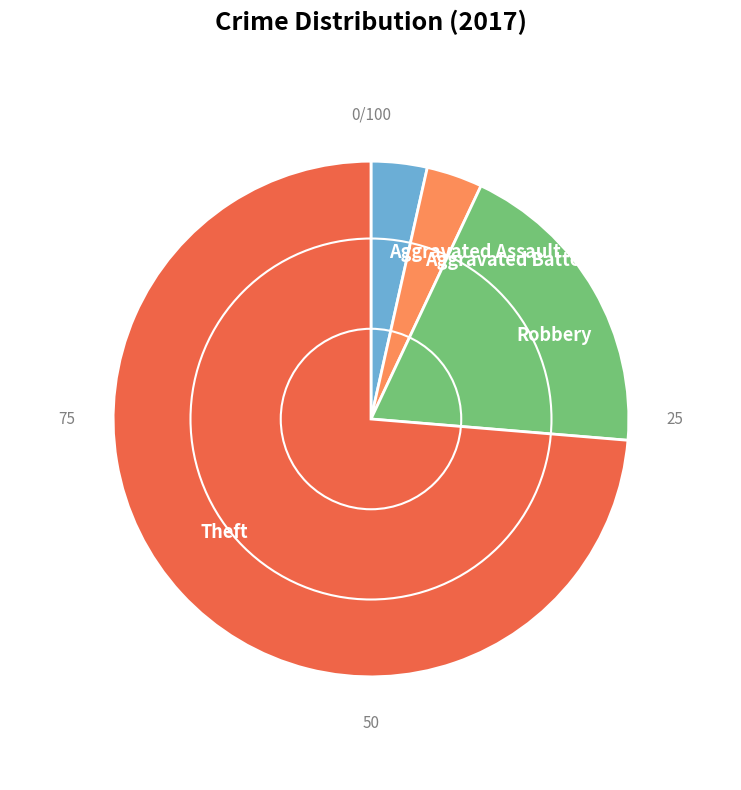

Count the number of slices in the pie.

4